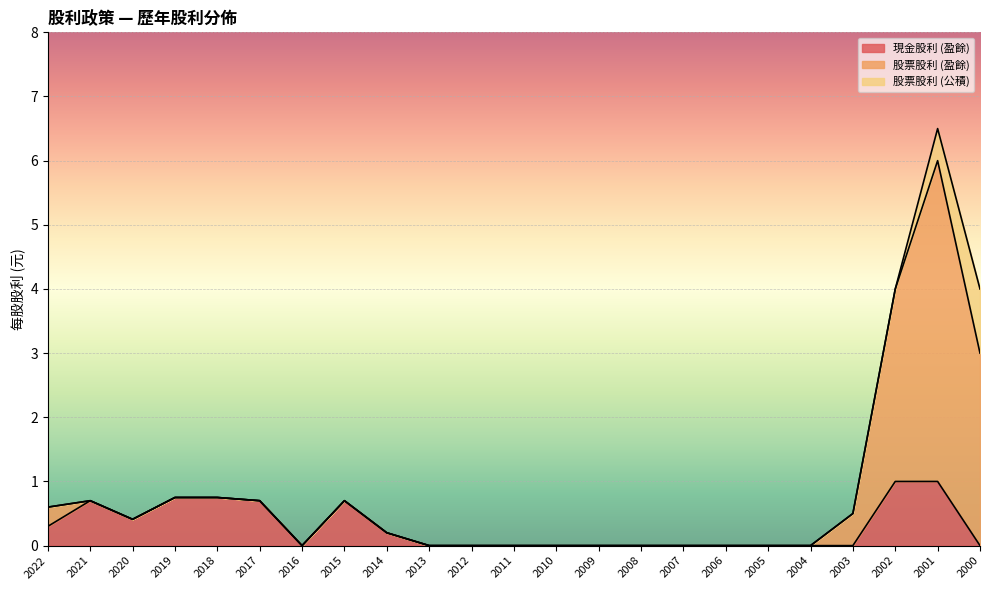

What is the maximum value for 現金股利 (盈餘)?

1.0